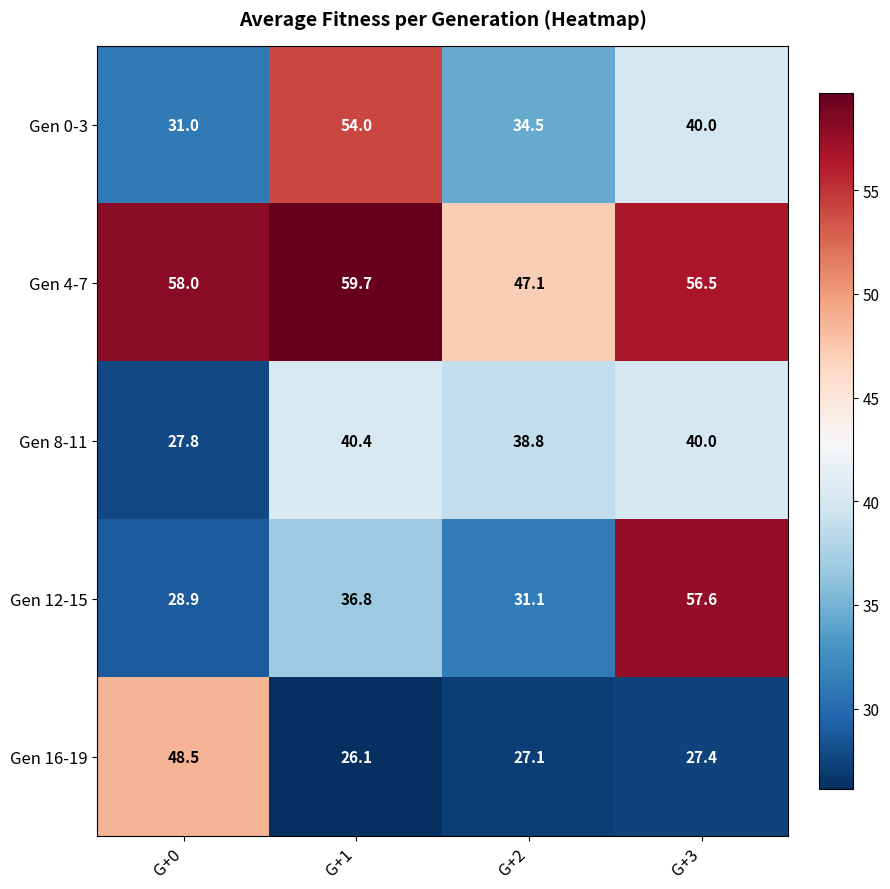

Reading right to left, list all the values displayed in this chart.

Gen 0-3: G+3=40.0	G+2=34.5	G+1=54.0	G+0=31.0
Gen 4-7: G+3=56.5	G+2=47.1	G+1=59.7	G+0=58.0
Gen 8-11: G+3=40.0	G+2=38.8	G+1=40.4	G+0=27.8
Gen 12-15: G+3=57.6	G+2=31.1	G+1=36.8	G+0=28.9
Gen 16-19: G+3=27.4	G+2=27.1	G+1=26.1	G+0=48.5